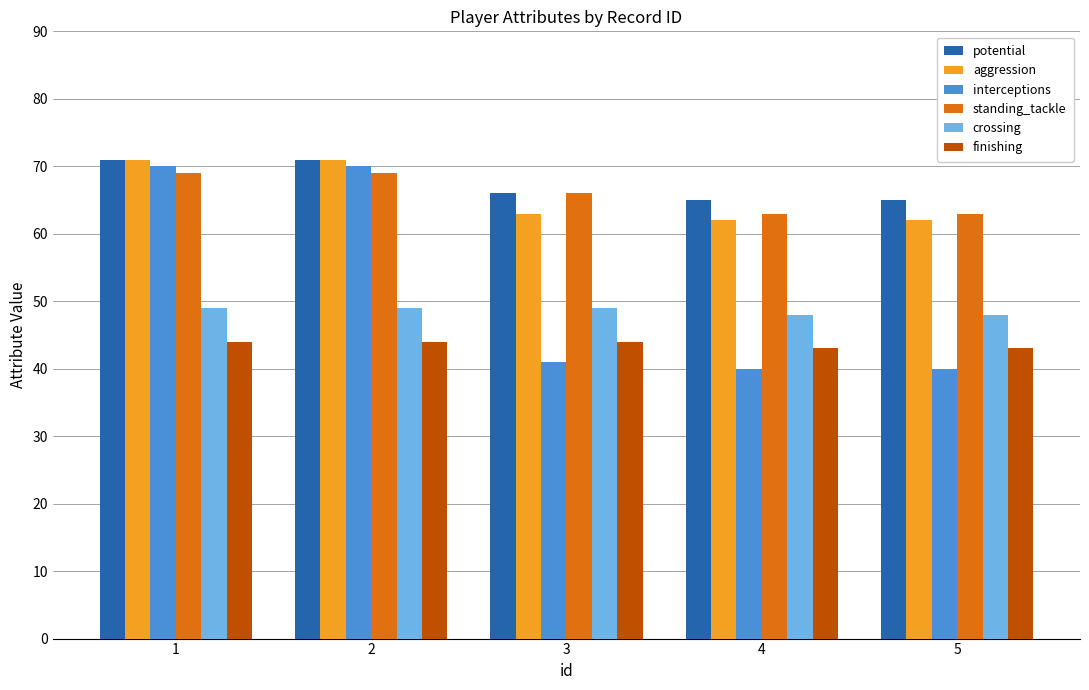

What is the greatest value displayed?

71